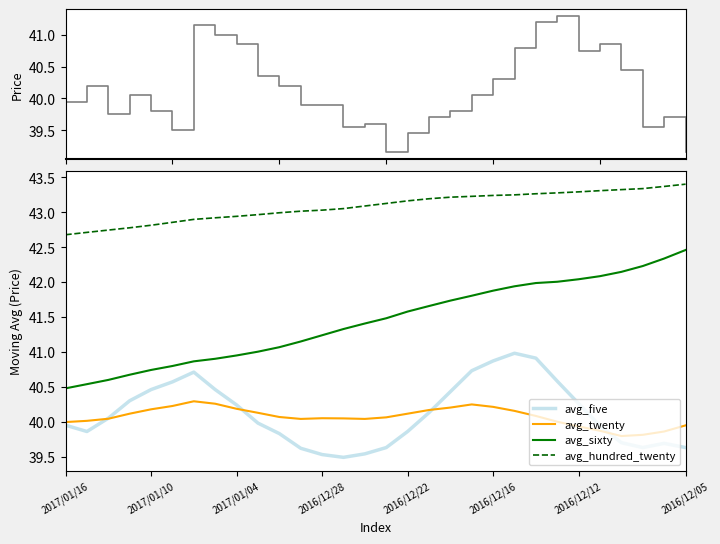

What is the highest value of the avg_twenty series?

40.3